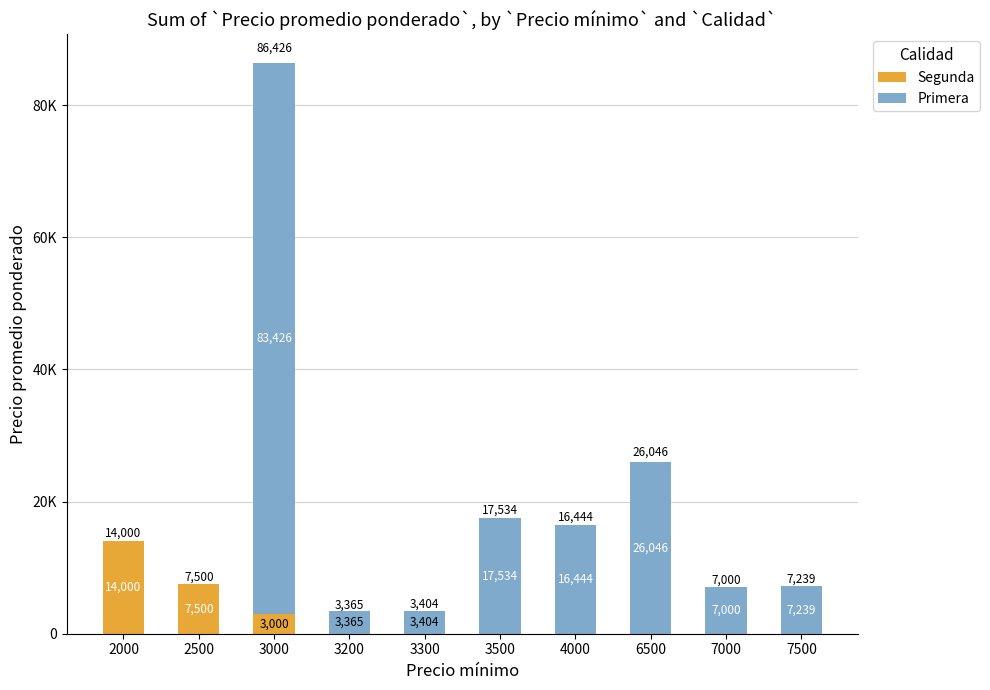

True or false: Primera has a value of 11094 at 7000.

False